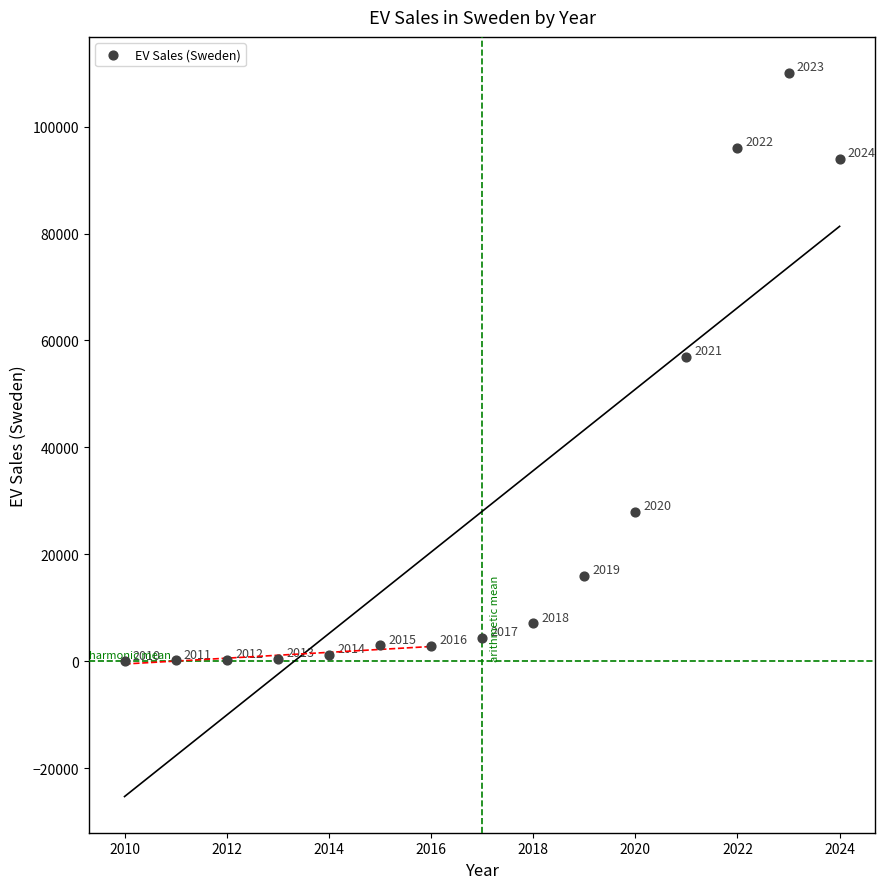

What Y value in the scatter plot is closest to 55002?

57000